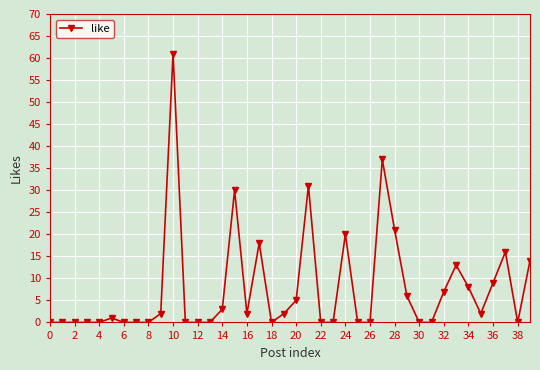

Count the number of data series in this chart.

1